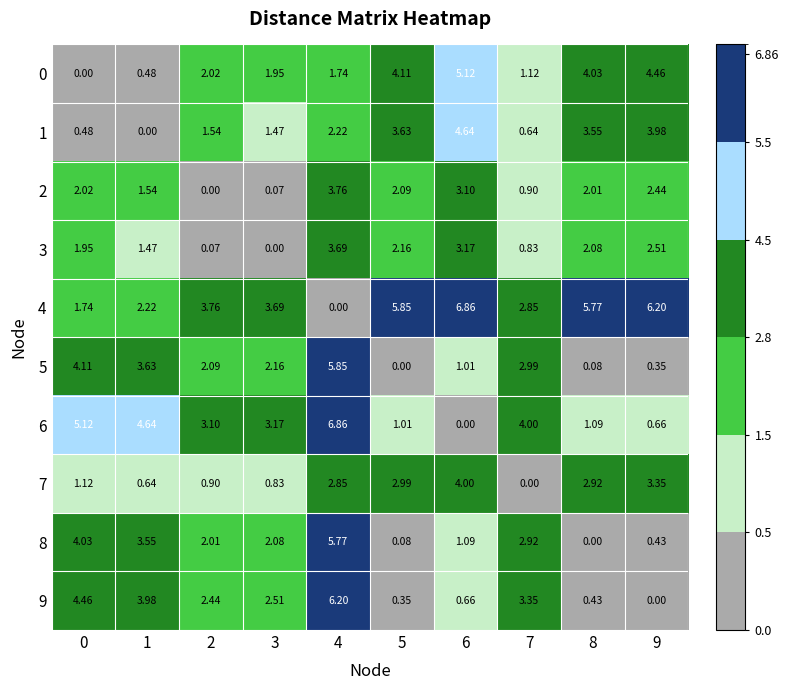

How many data points in 8 are less than 2?

4